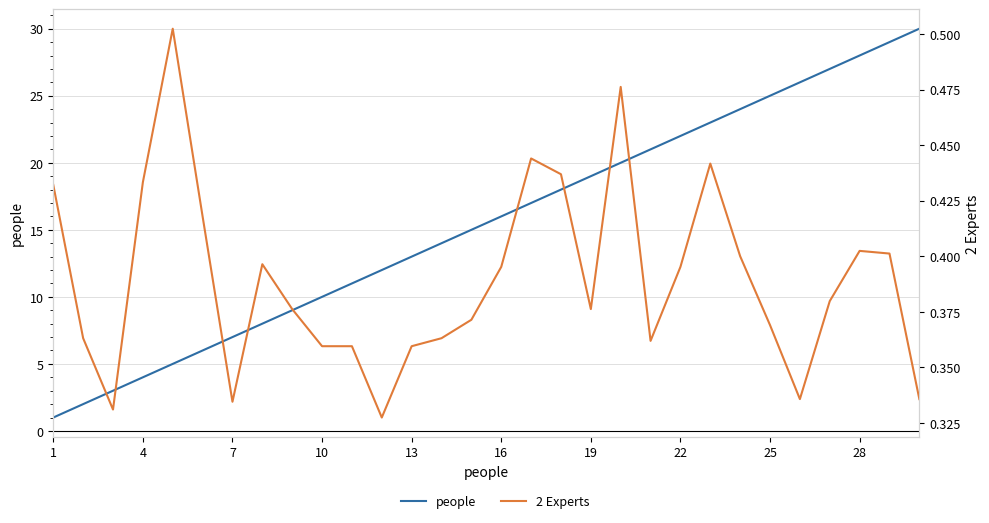

Which series has the largest range (max minus min)?

people